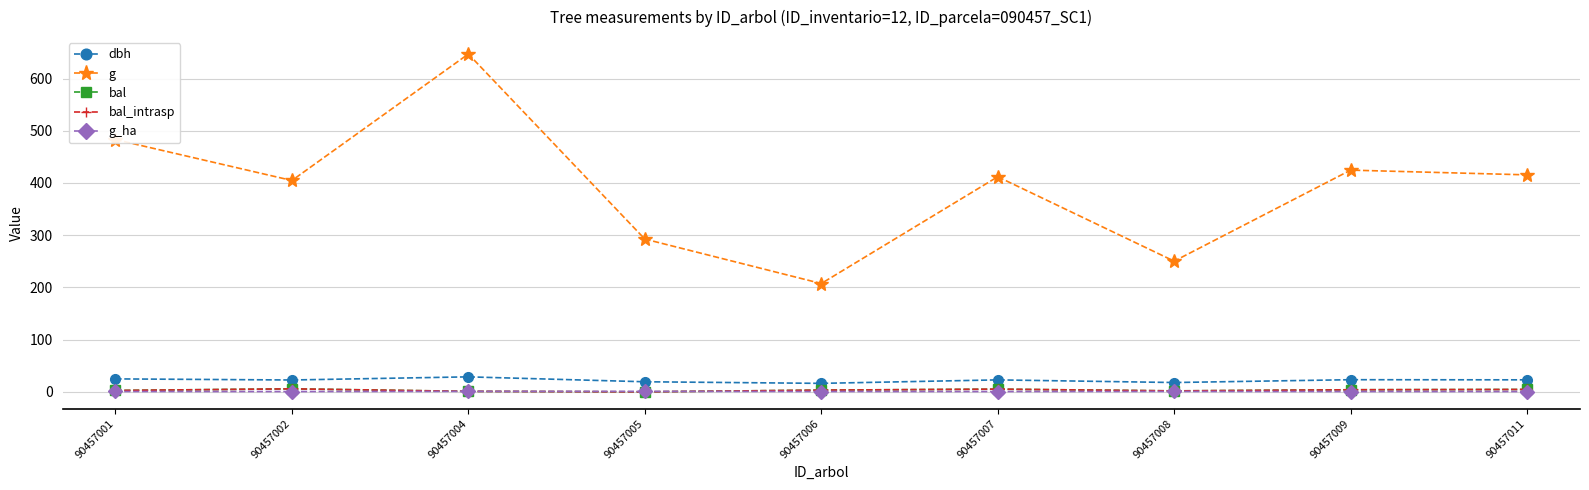

What is the difference between the maximum and minimum values in the bal_intrasp series?

5.8